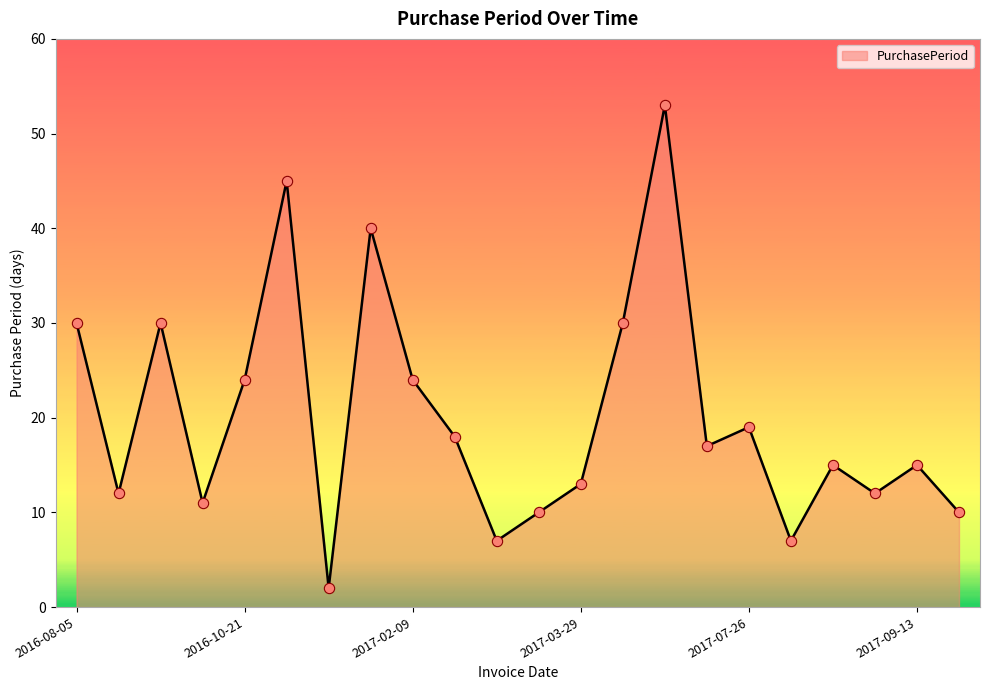

What is the difference between the maximum and minimum values?

51